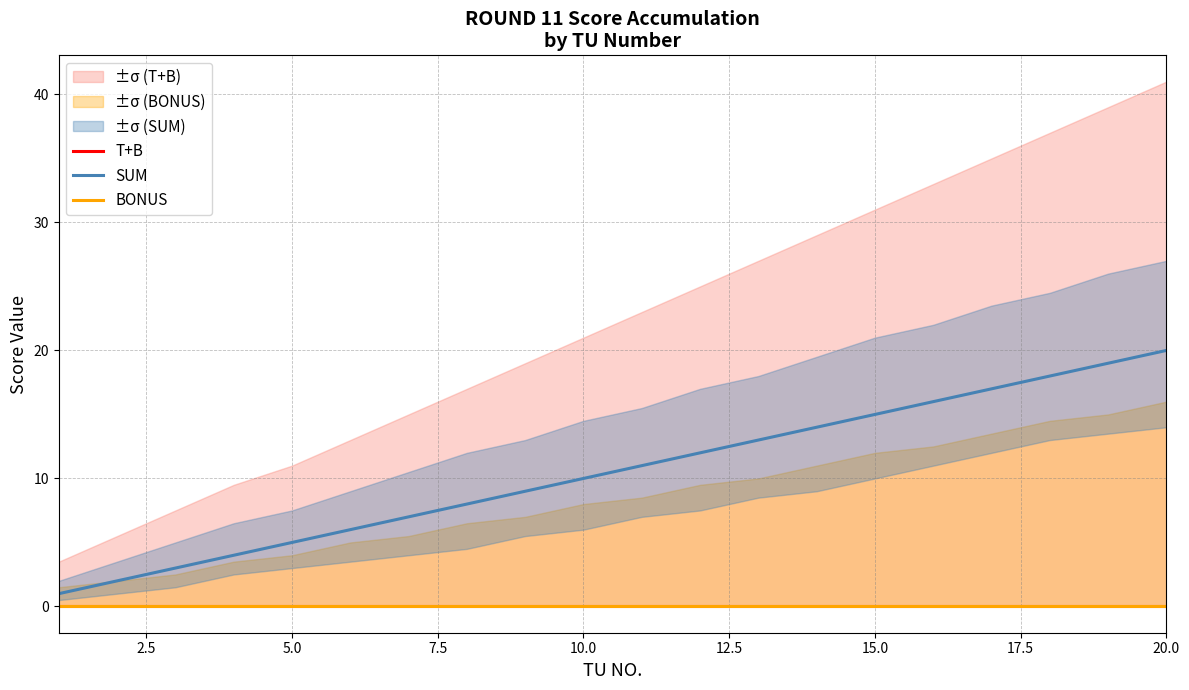

The SUM series shows 5 at 5.0. True or false?

True